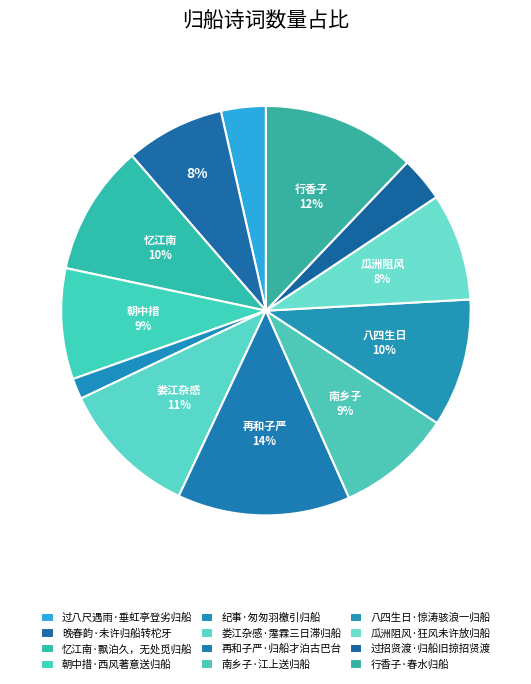

What percentage do 过八尺遇雨·垂虹亭登劣归船 and 忆江南·飘泊久，无处觅归船 together represent?

13.8%